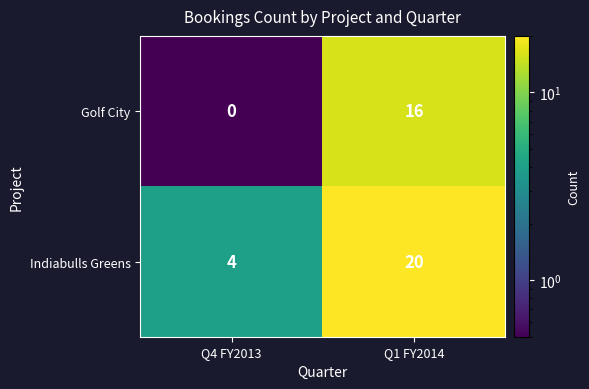

Is it true that Golf City equals 16 at Q1 FY2014?

True